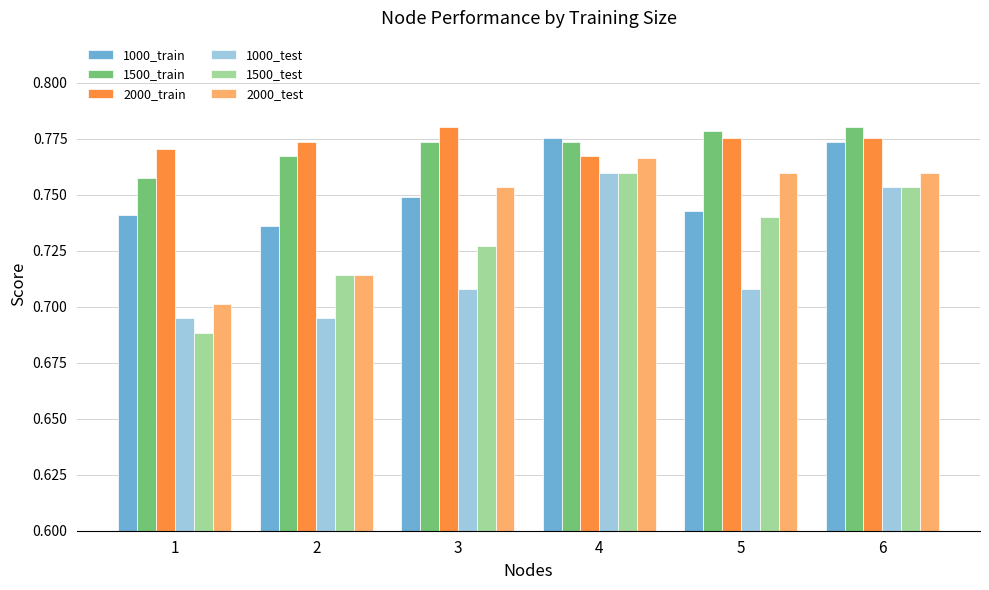

Which series changed the most between 3 and 4?

1000_test